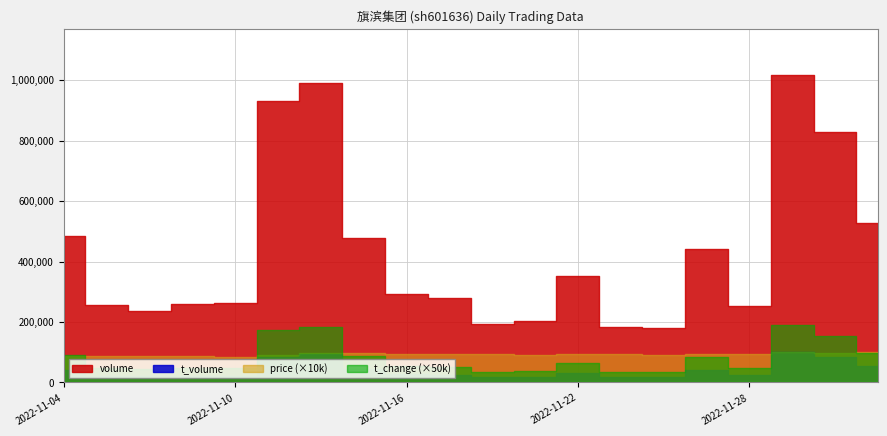

Rank the series by their maximum value, from lowest to highest.

t_change, price, t_volume, volume